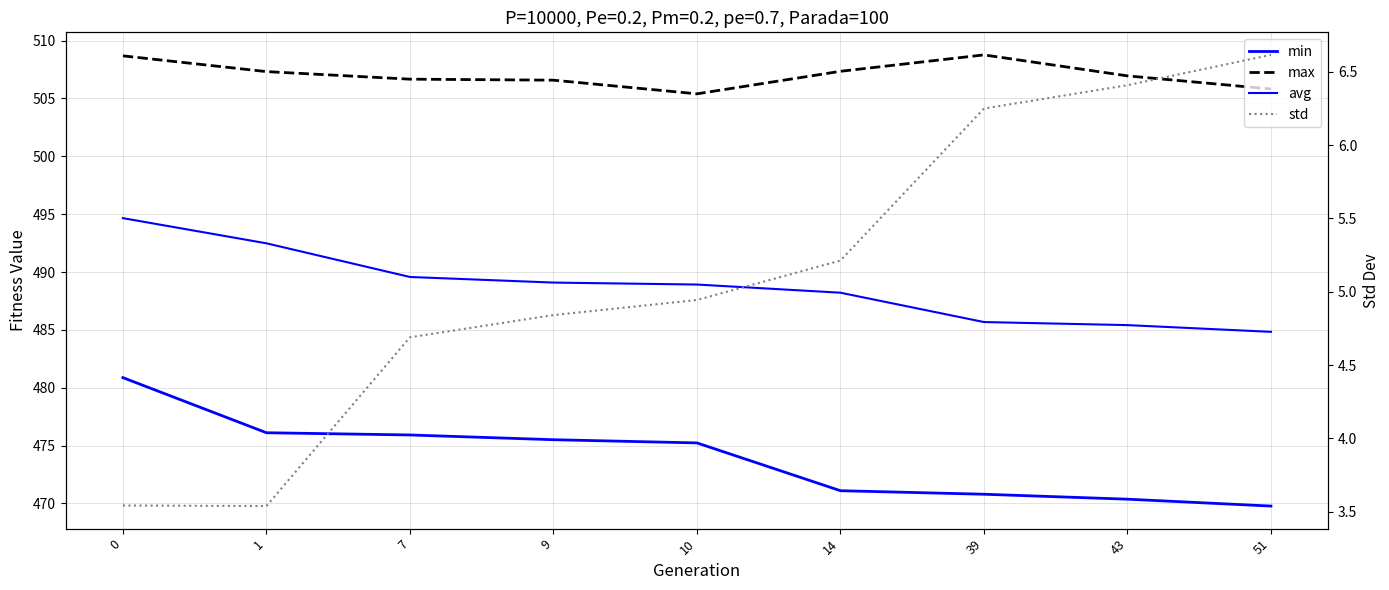

At how many categories does at least one series exceed 26?

9